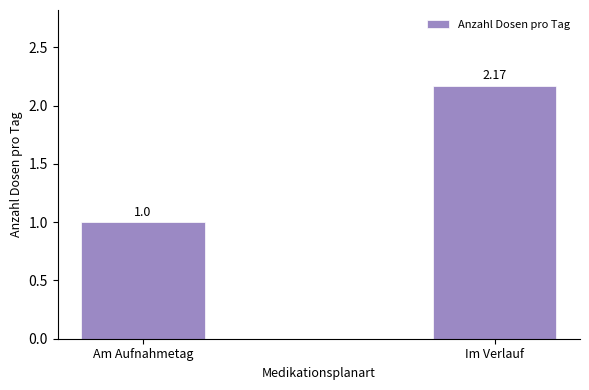

What is the sum of all values?

3.2